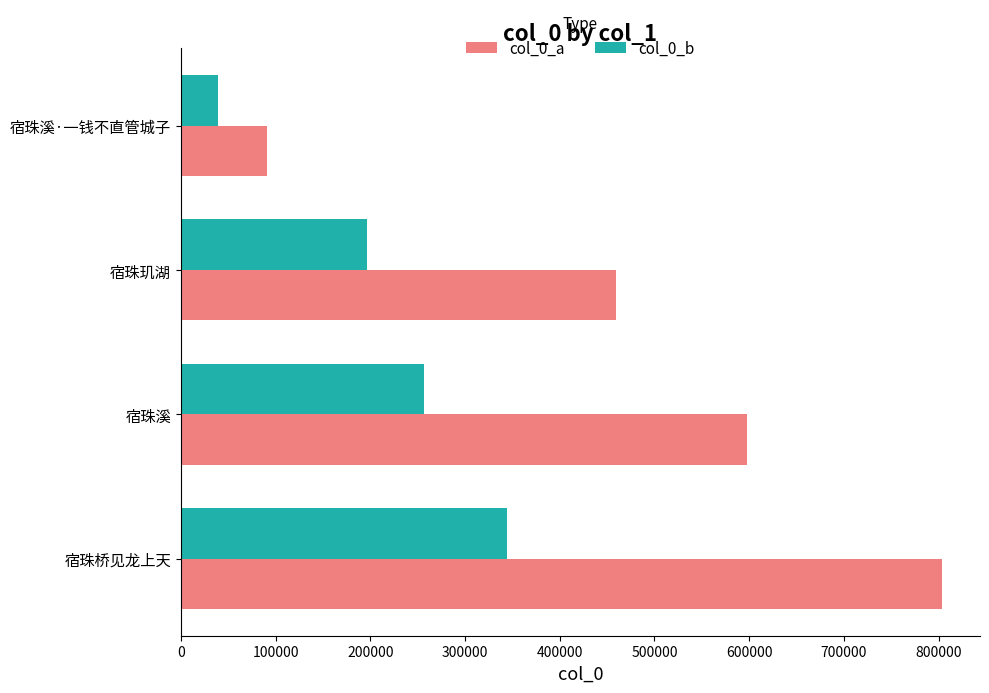

What is the minimum value shown in the chart?

38983.8